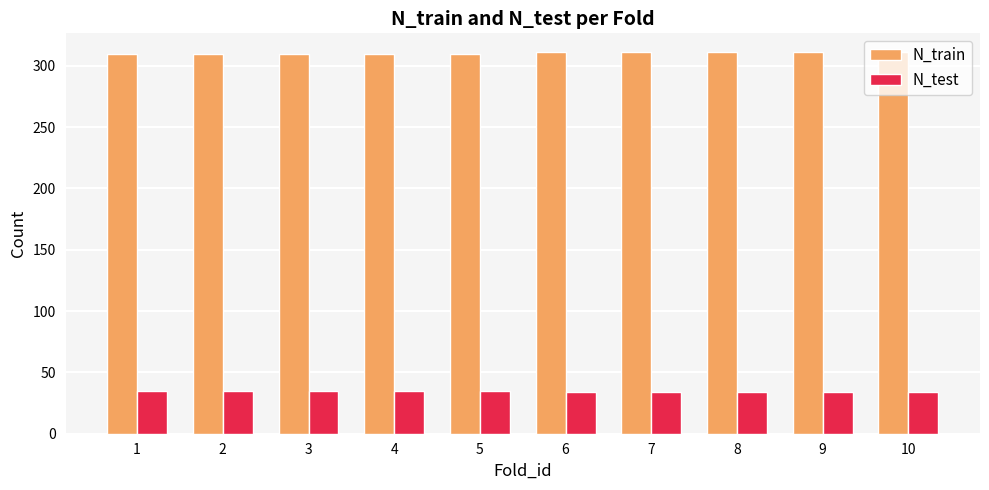

List the series in order of their overall mean, lowest first.

N_test, N_train